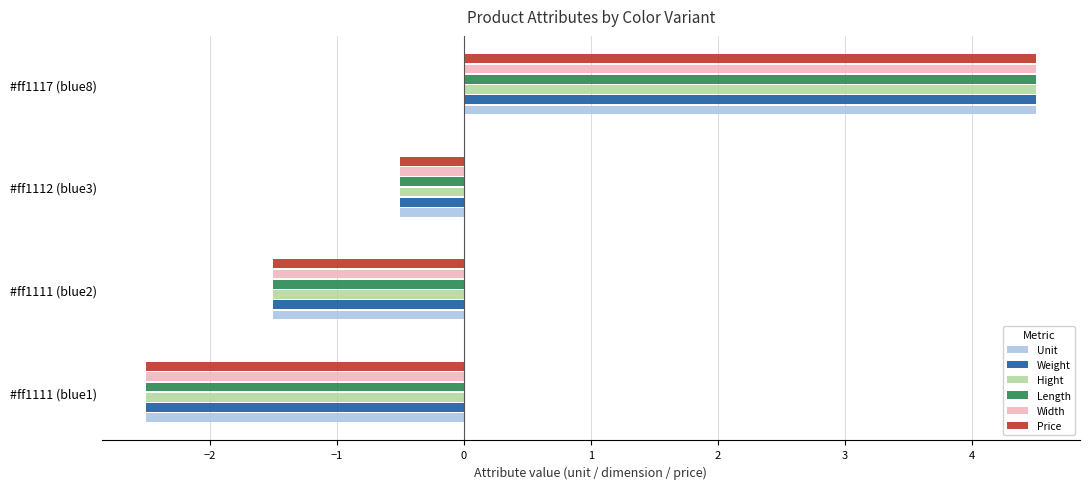

What is the difference between the second highest and minimum values in the Width series?

2.0